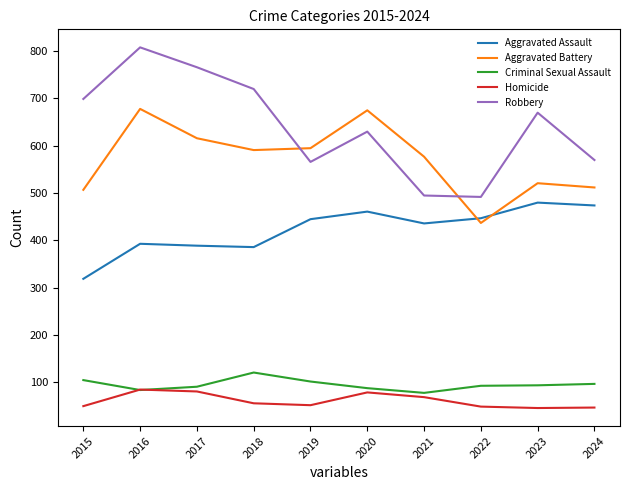

Rank the series by their maximum value, from highest to lowest.

Robbery, Aggravated Battery, Aggravated Assault, Criminal Sexual Assault, Homicide